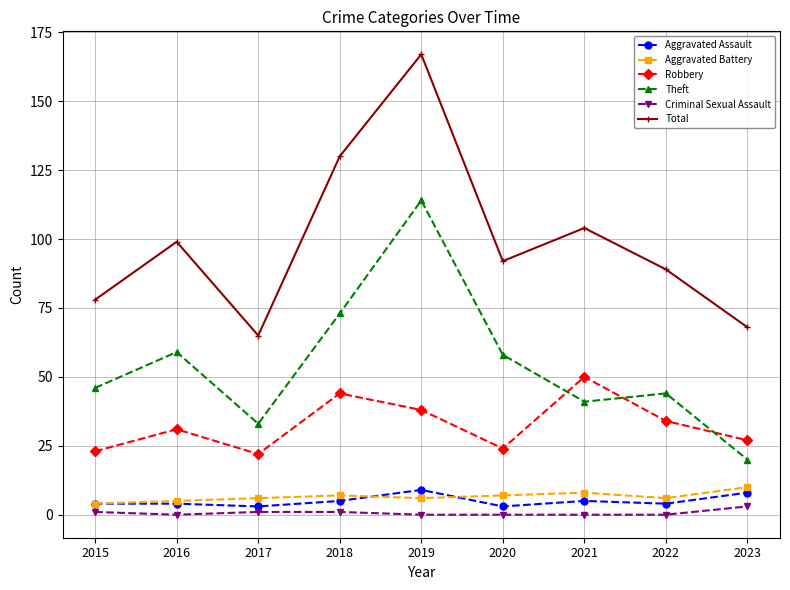

What is the total value across all series at 2019?

334